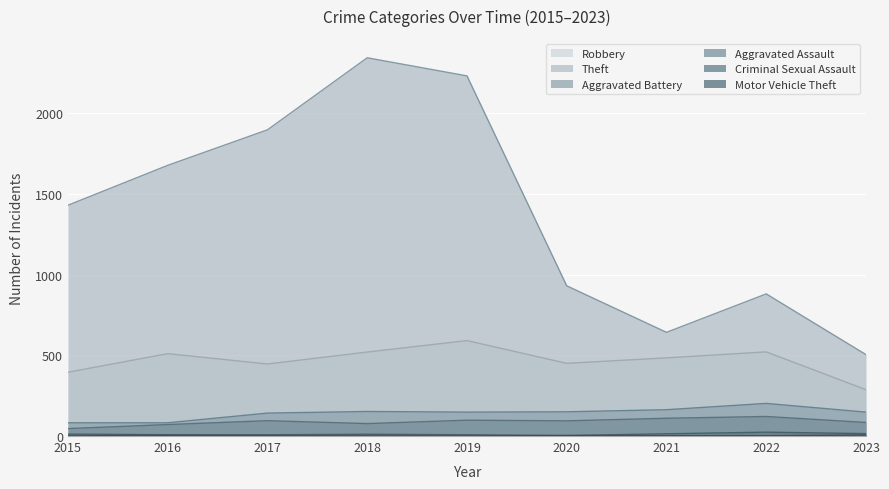

Does the chart display data point markers on the line(s)?

No